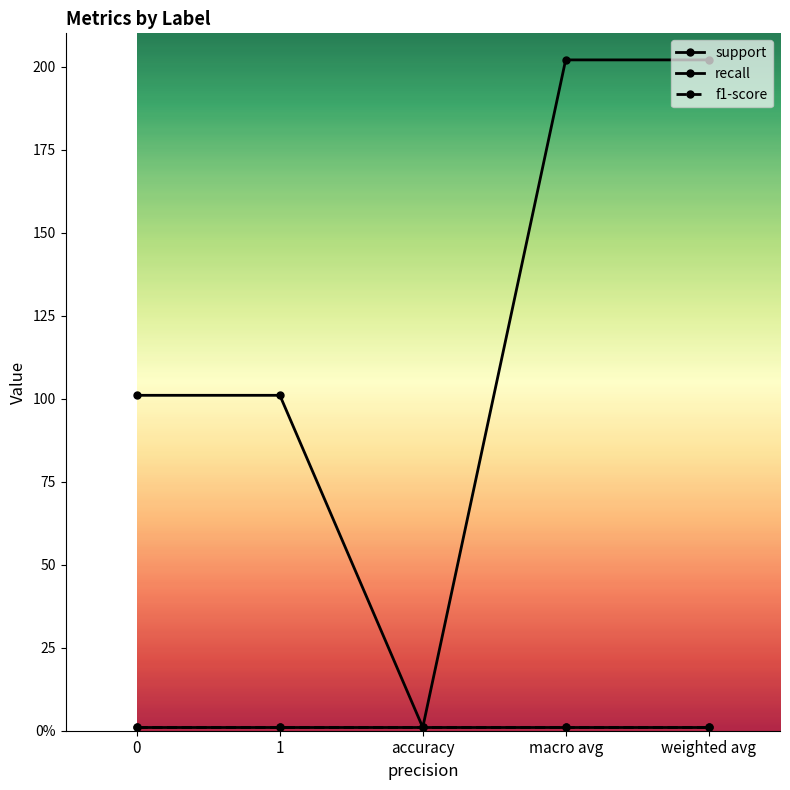

At accuracy, list the series in order from largest to smallest.

support, recall, f1-score